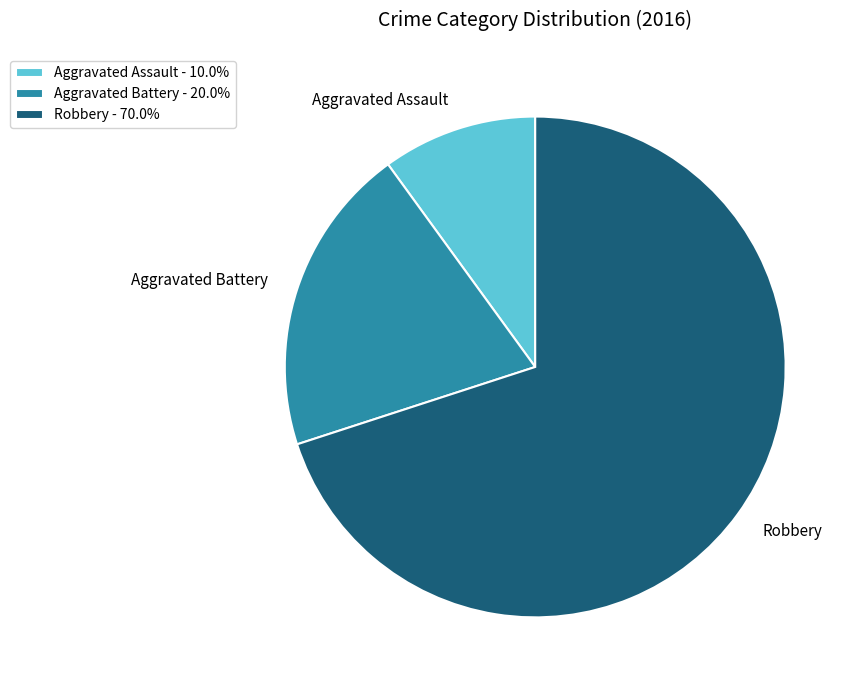

The Aggravated Assault slice represents 17% of the pie. True or false?

False